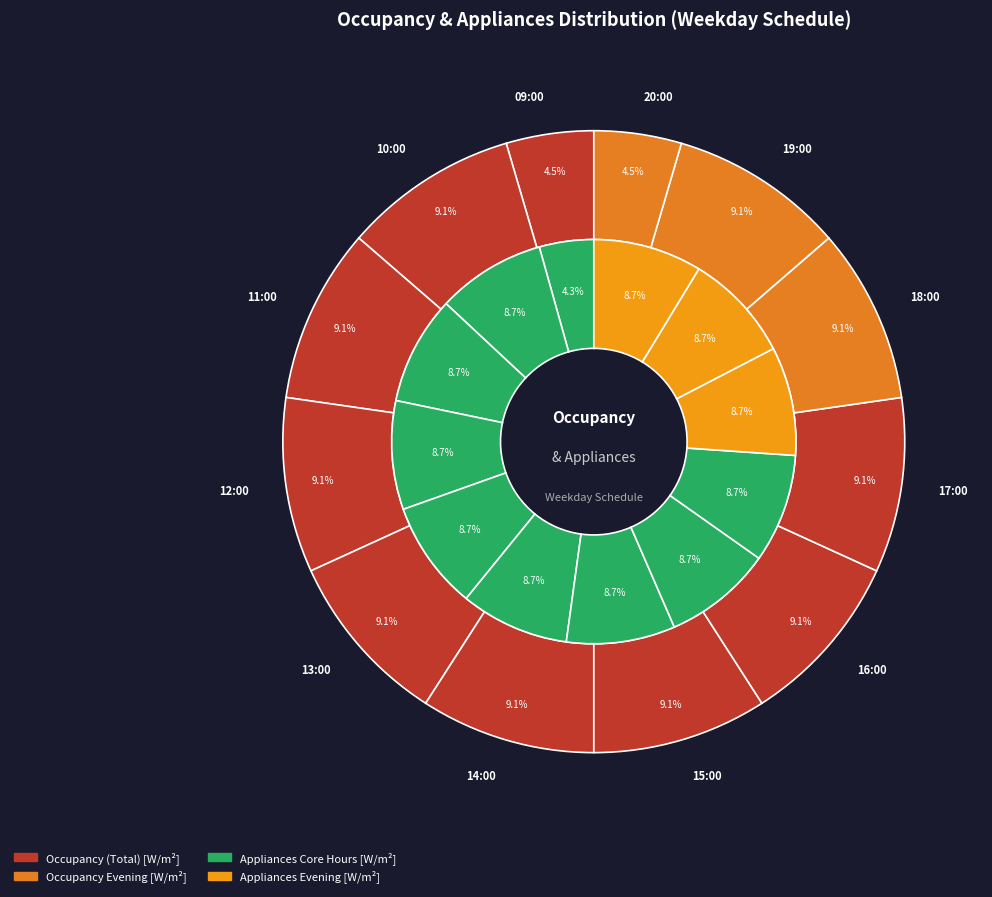

Count the number of slices in the pie.

12